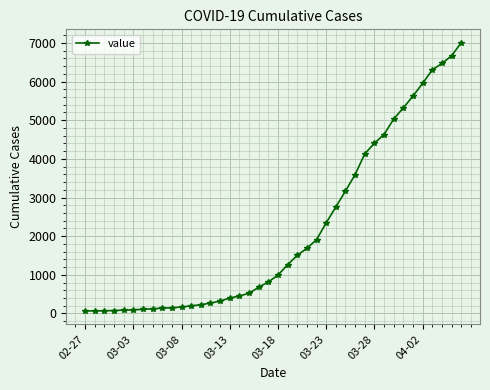

How many data points are less than 993?

20